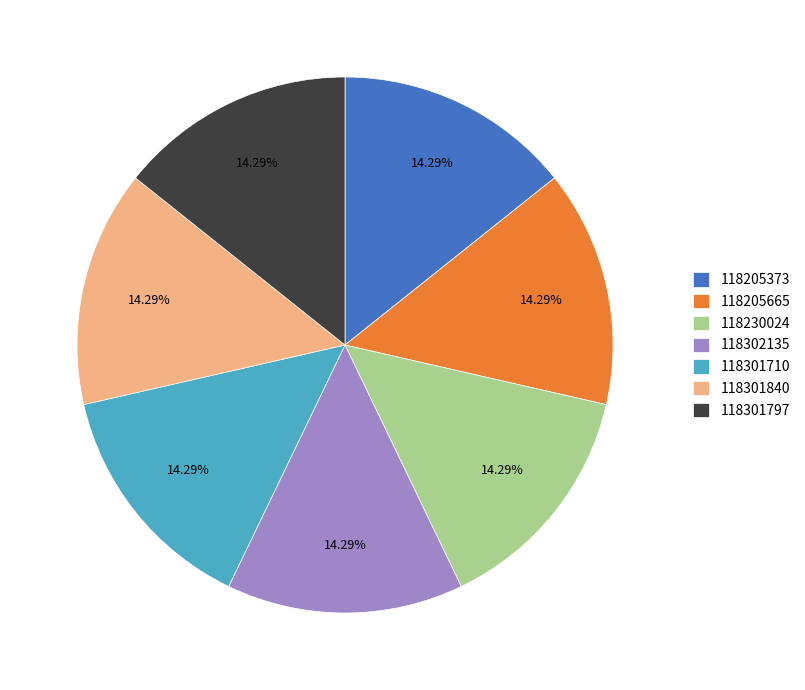

How many segments does this pie chart have?

7